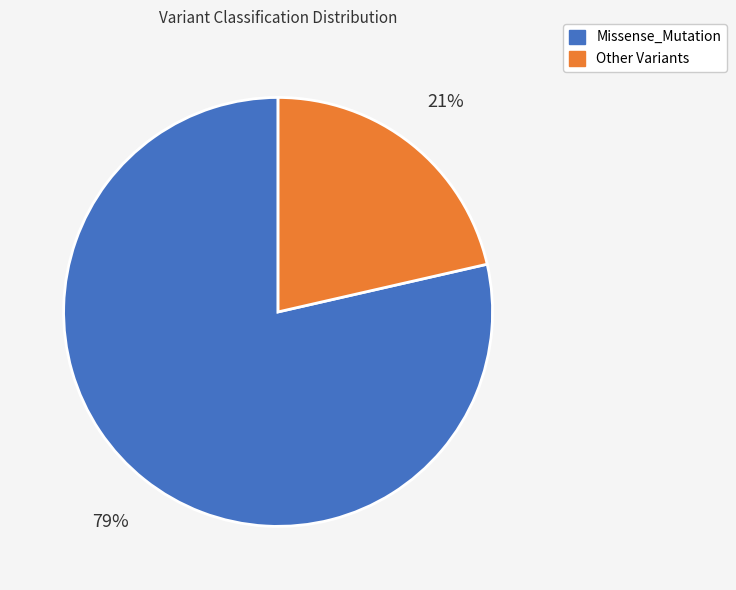

To the nearest percent, what is the average slice percentage?

50%